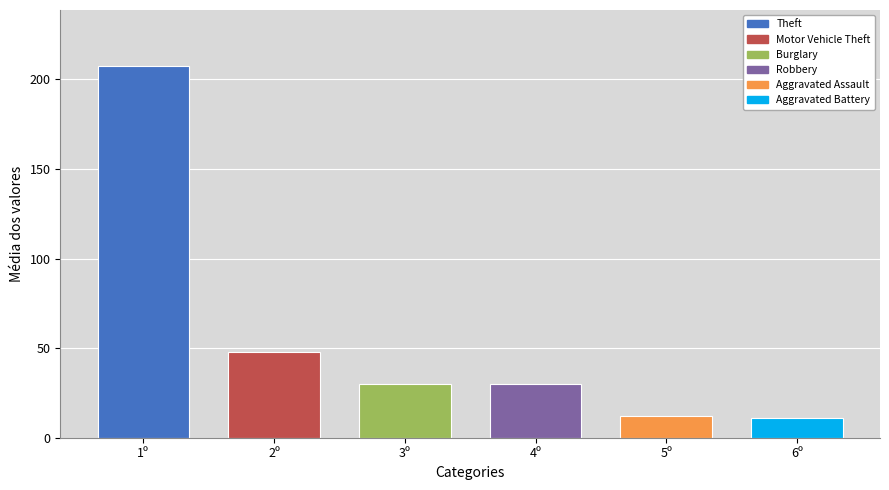

Approximately how many times larger is the value at 2º compared to 6º?

4.3